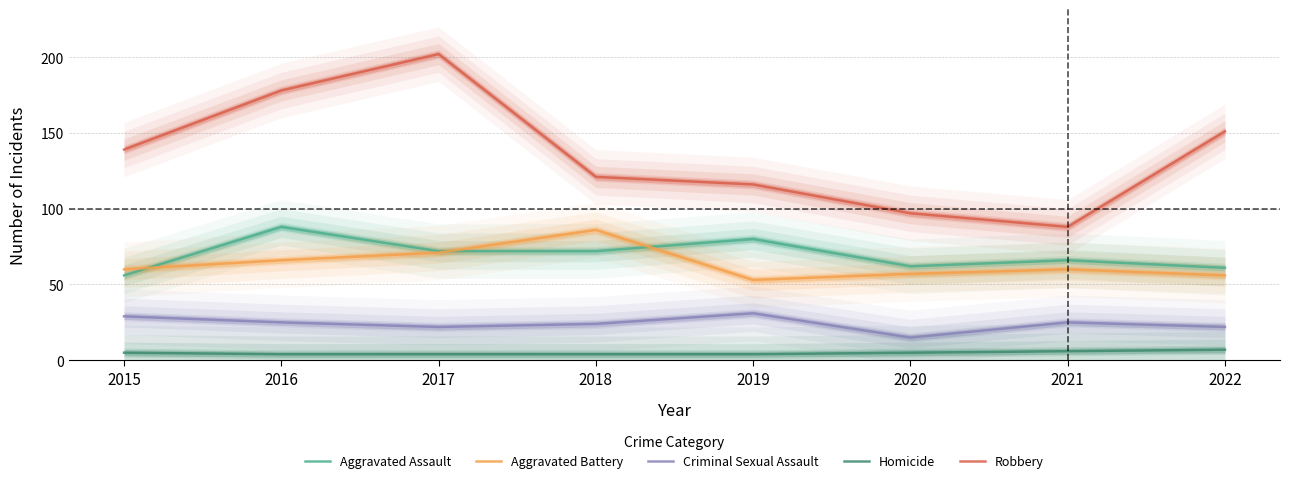

How many interior local valleys does the Robbery series have?

1